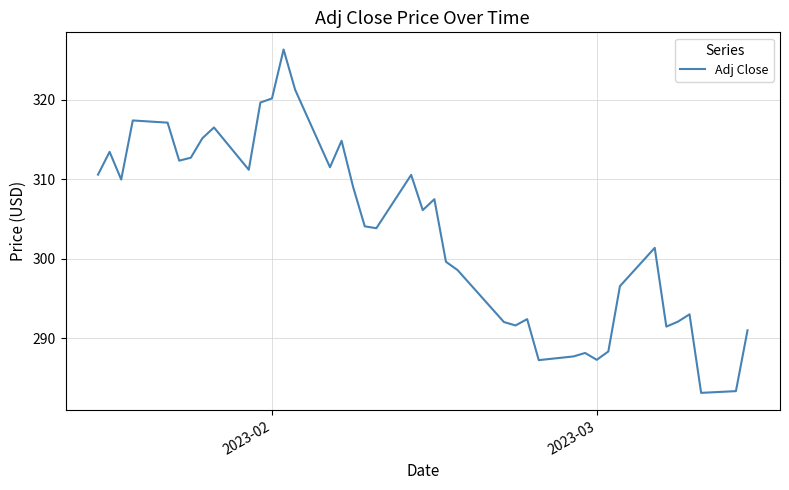

What is the difference between the maximum and minimum values?

43.2